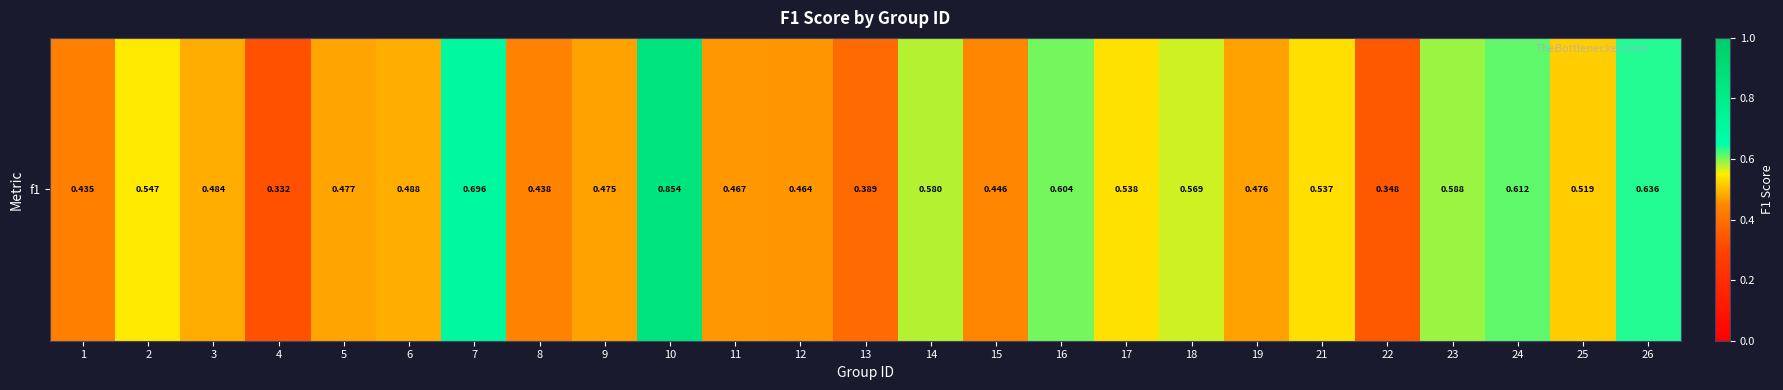

Where is the data nearest to the value 0?

4